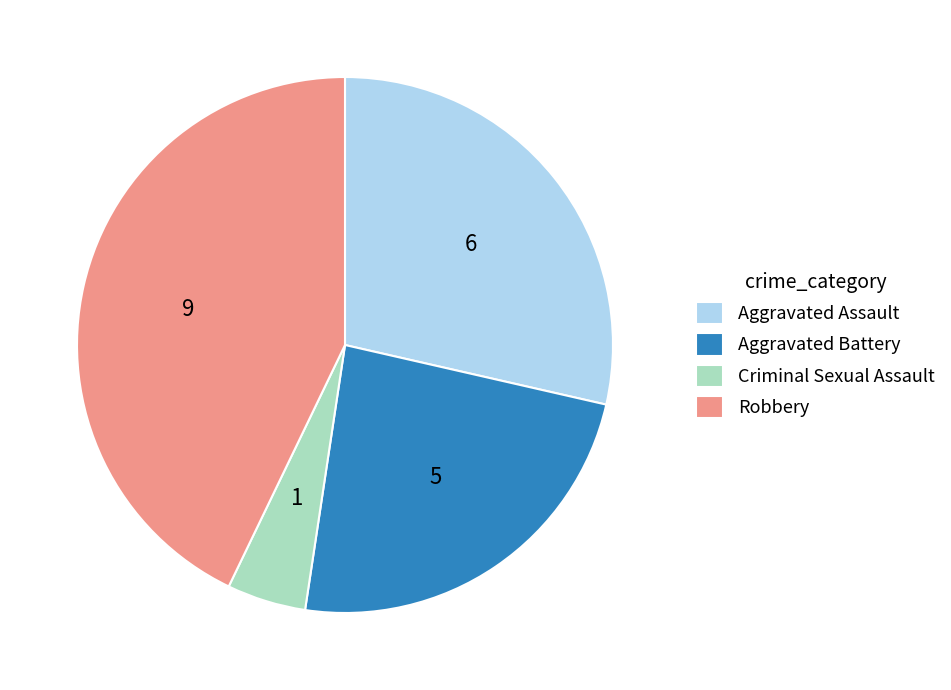

Is there a majority slice in this chart?

No